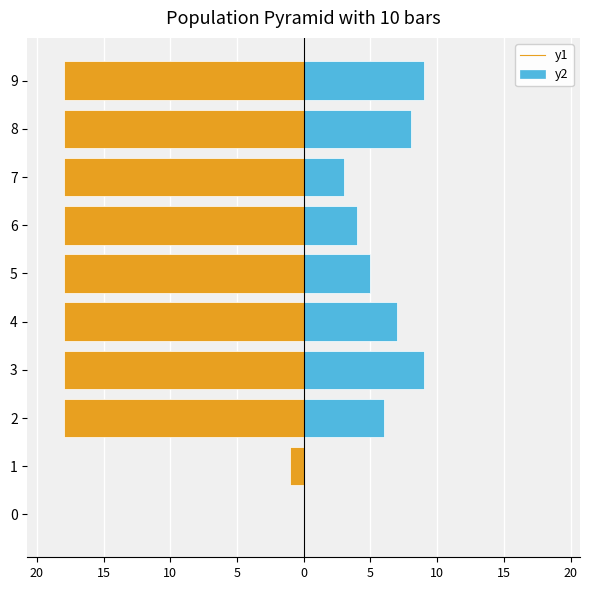

How many values in col_2 are above zero?

8